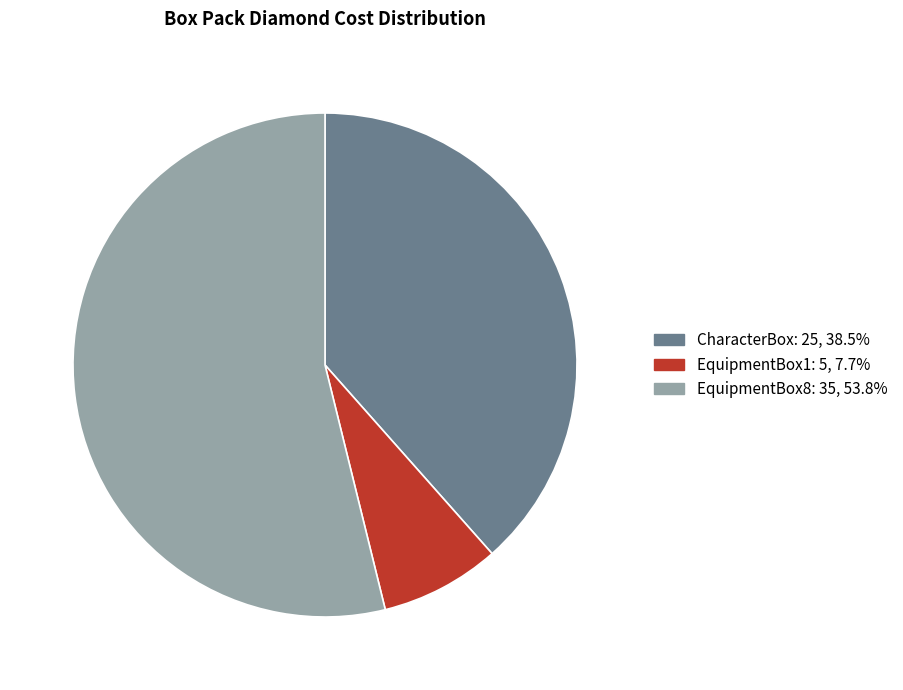

Which category has the smallest portion of the pie?

EquipmentBox1